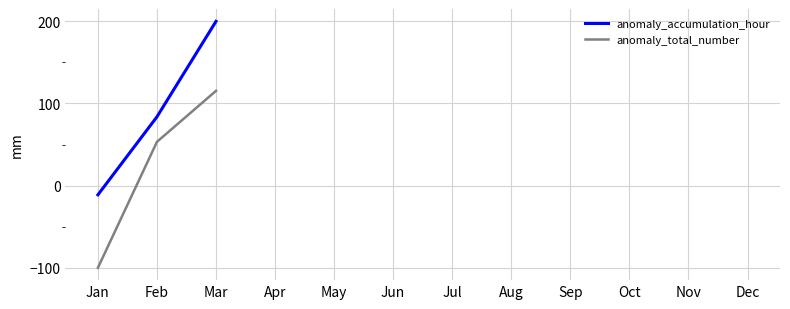

True or false: anomaly_accumulation_hour and anomaly_total_number cross at least once.

False